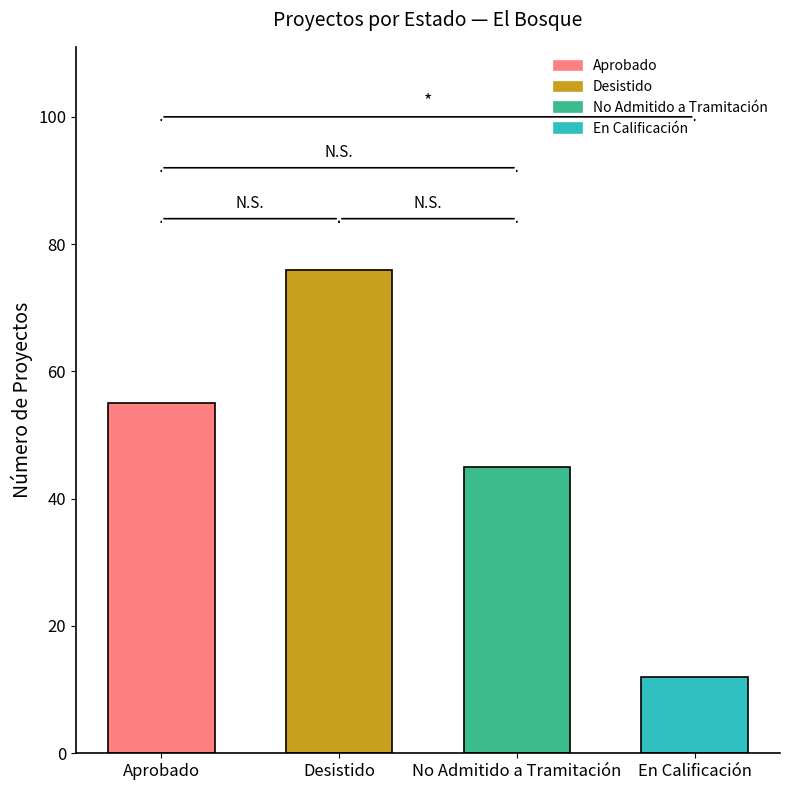

What is the label of the 4th bar from the right?

Aprobado